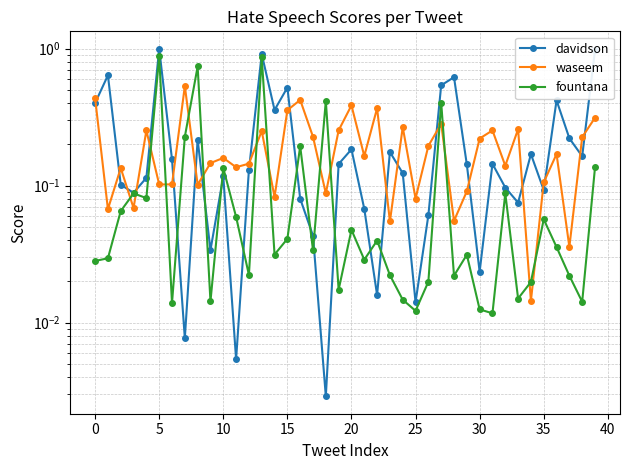

Does the chart display data point markers on the line(s)?

Yes